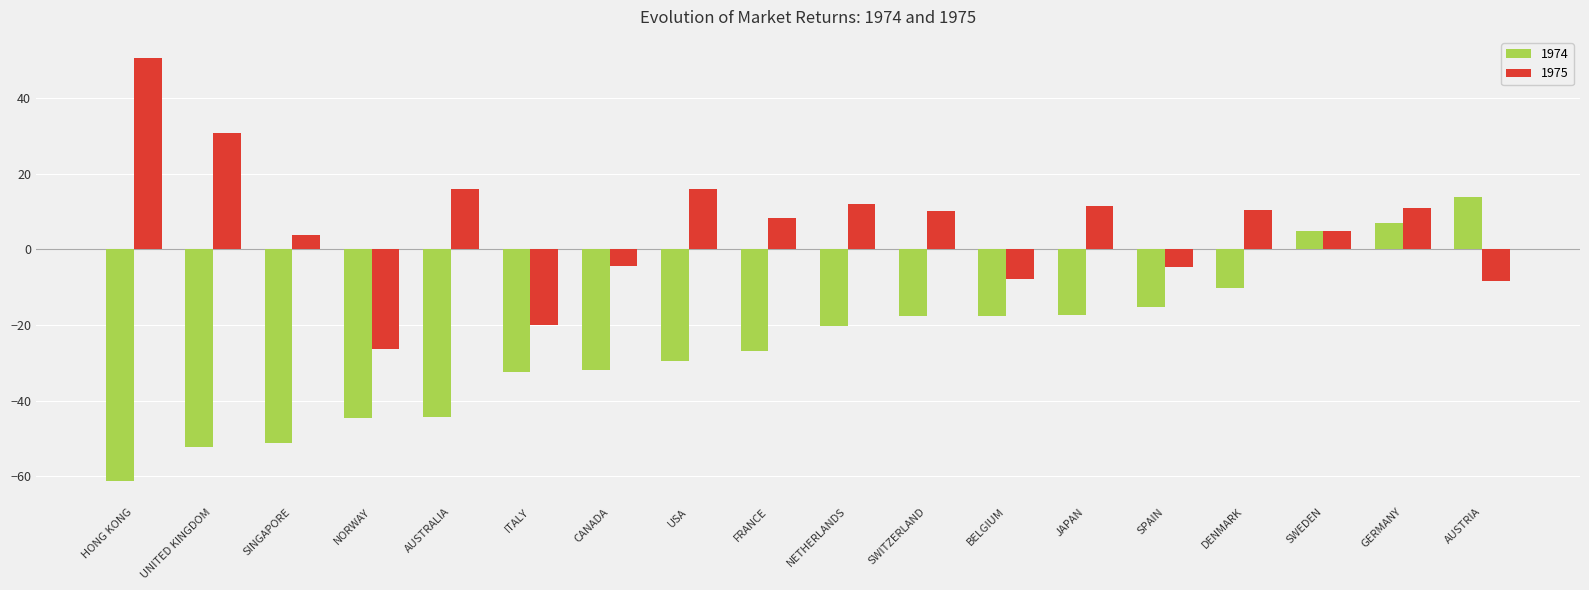

What is the difference between the highest and lowest values at HONG KONG?

111.8